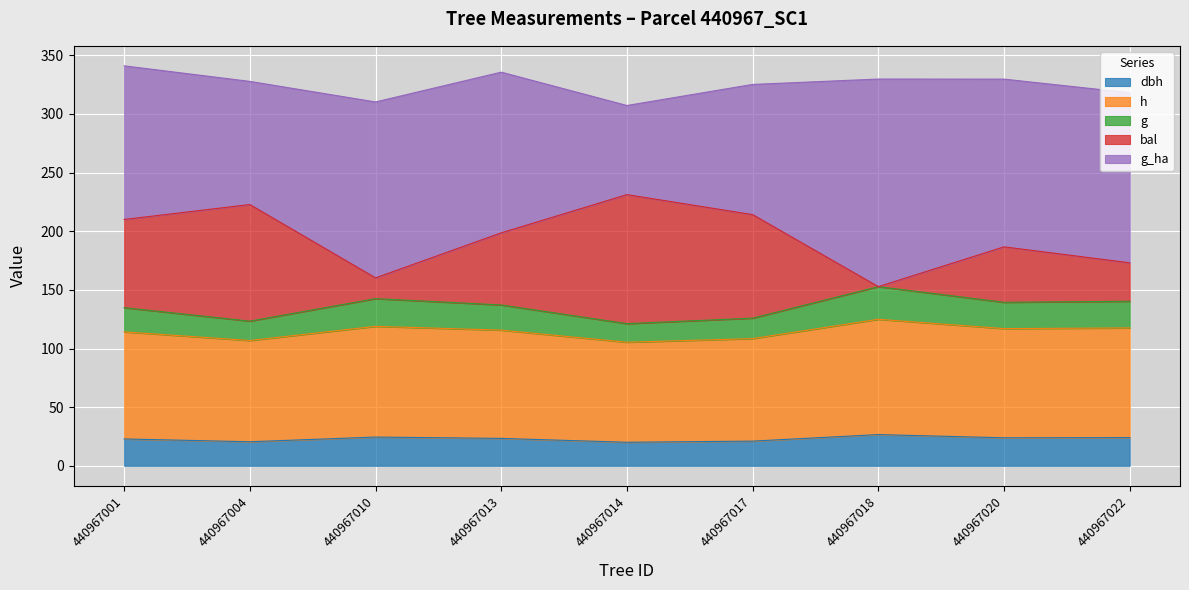

What is the total value across all series at 440967004?

327.8